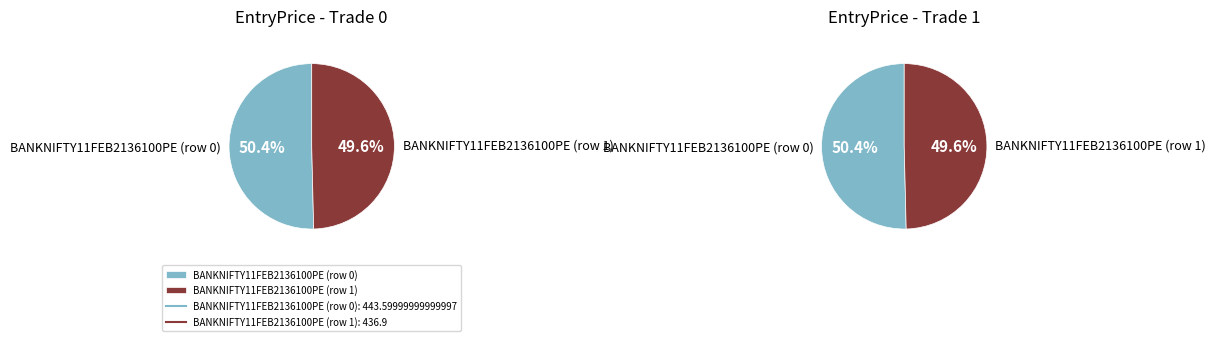

Is BANKNIFTY11FEB2136100PE (row 0) the majority of the pie?

Yes